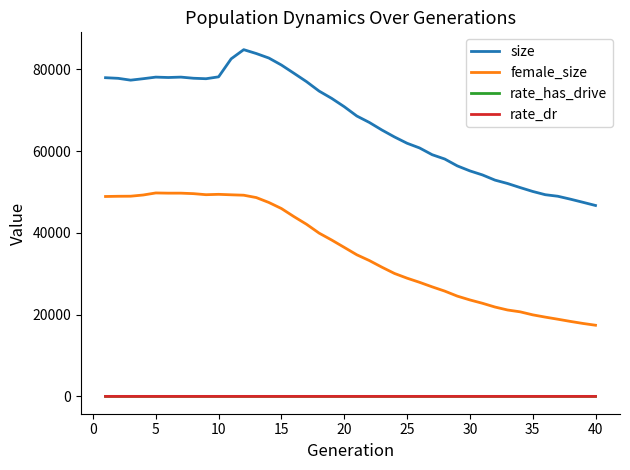

Which series has the widest spread of values?

size